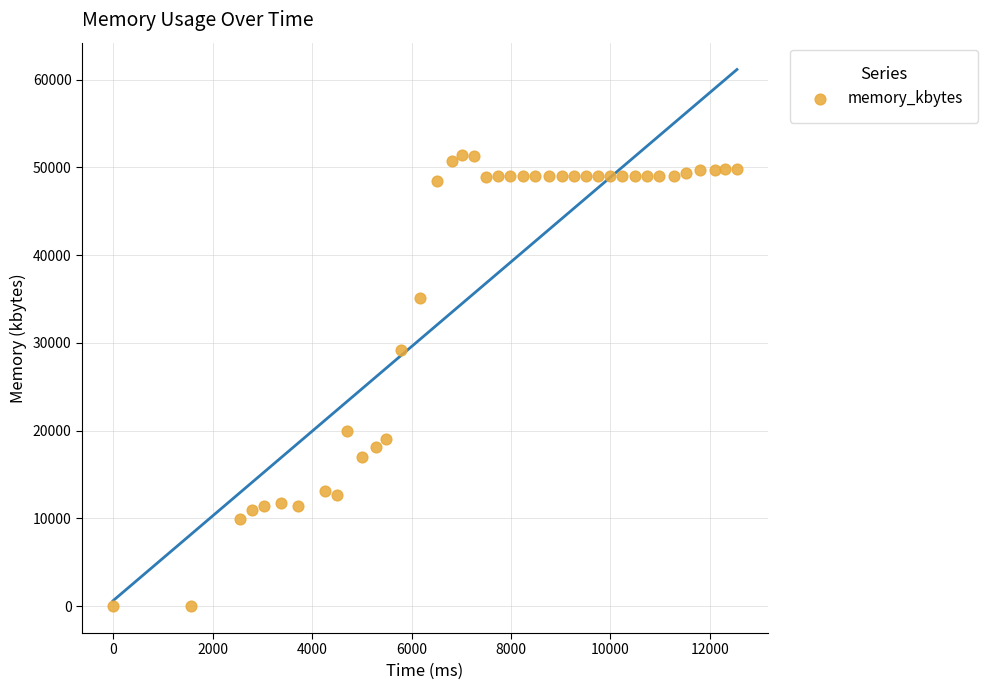

What Y value in the scatter plot is closest to 25692?

29208